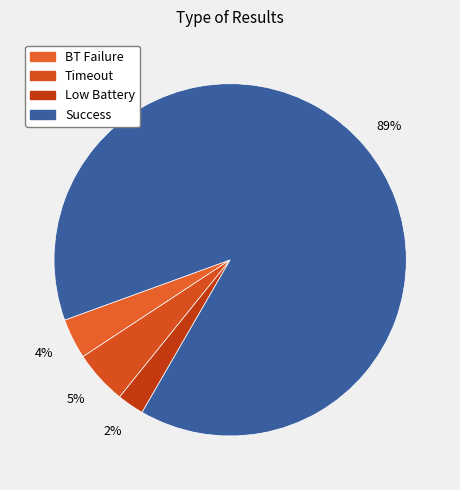

Count the number of slices in the pie.

4